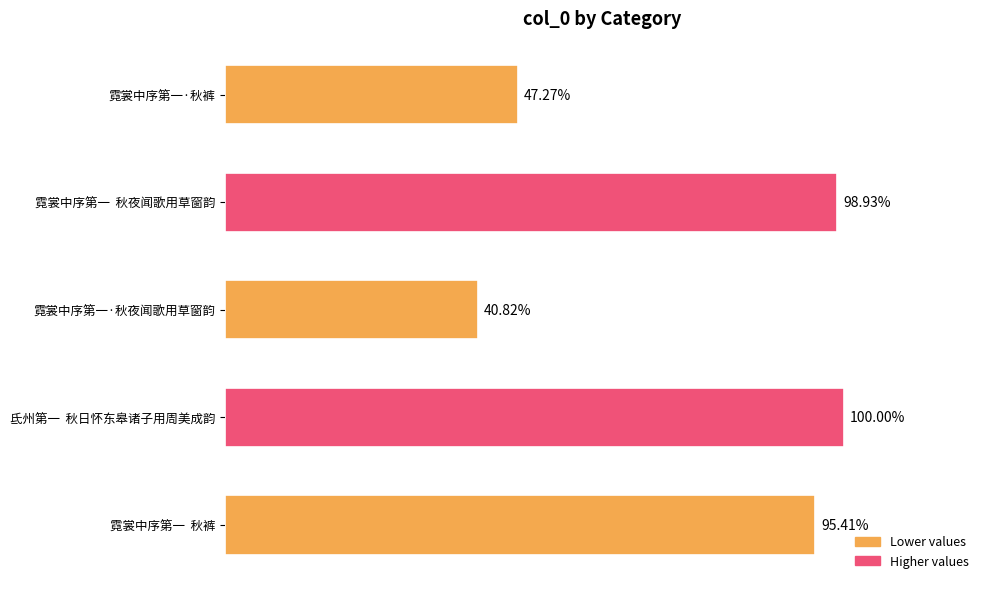

Are the bars horizontal?

Yes